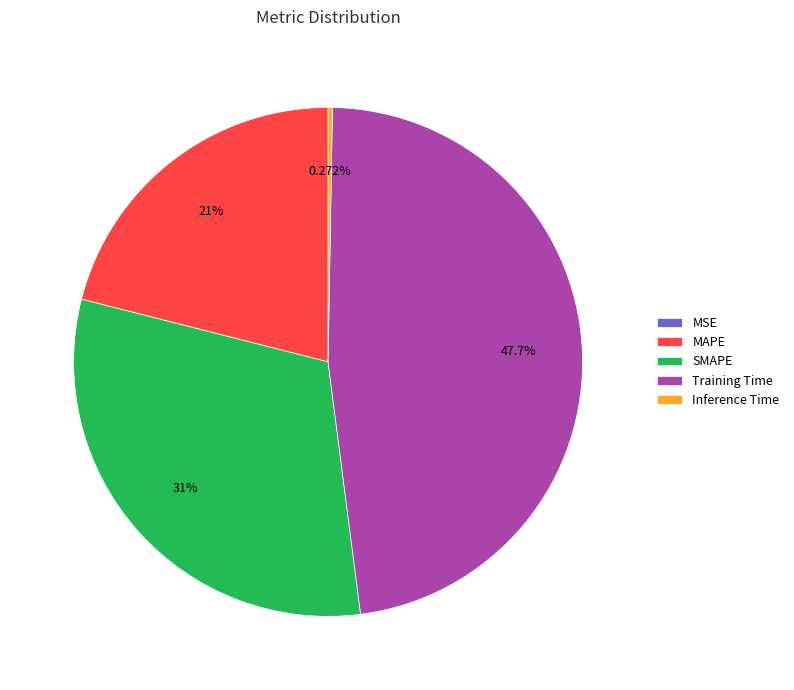

What percentage is the MAPE slice, to the nearest percent?

21%